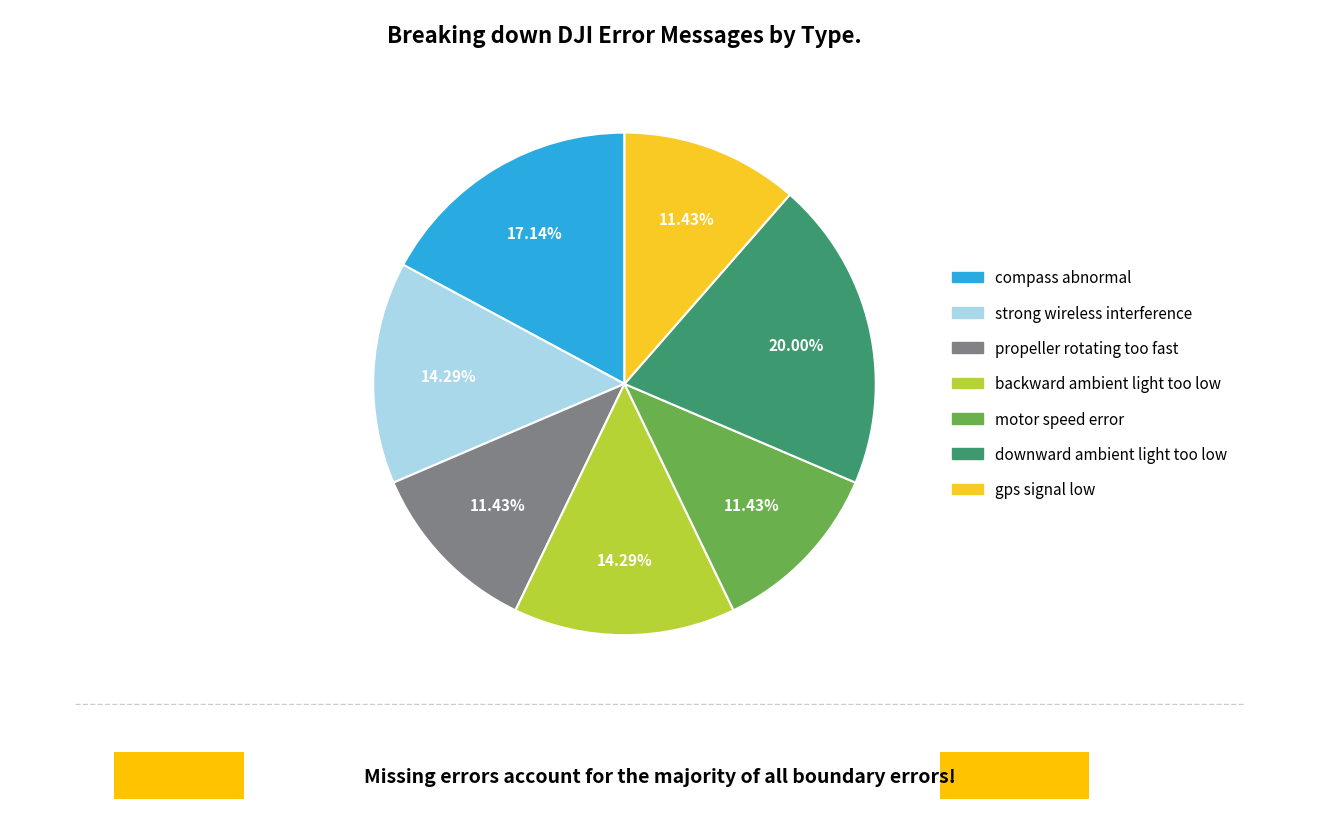

How many segments does this pie chart have?

7